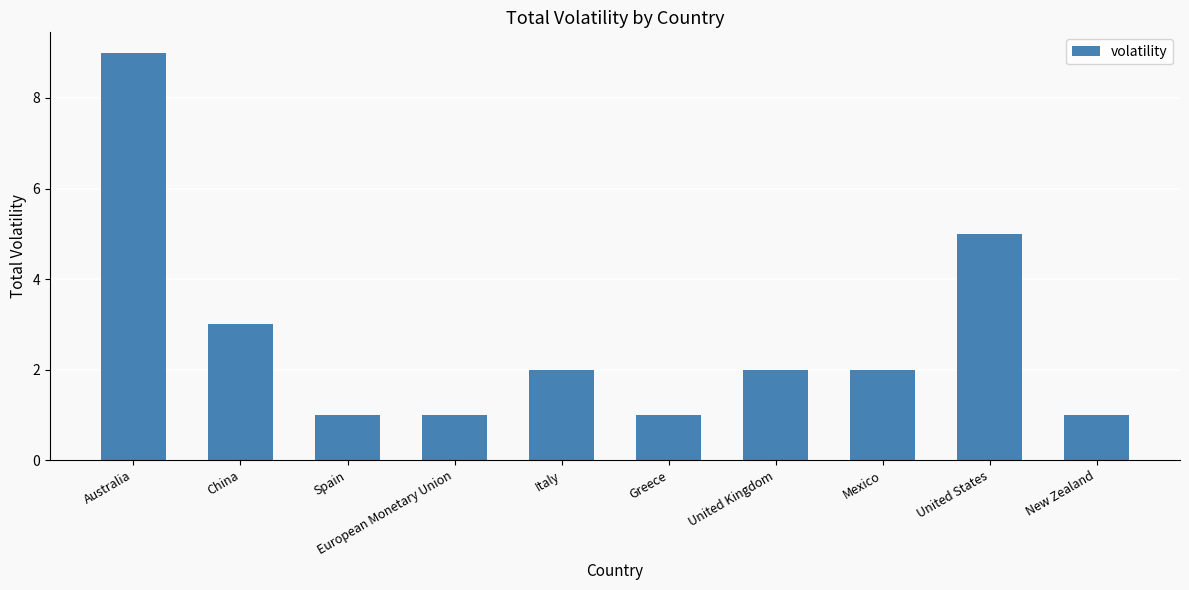

What value does the data have at New Zealand?

1